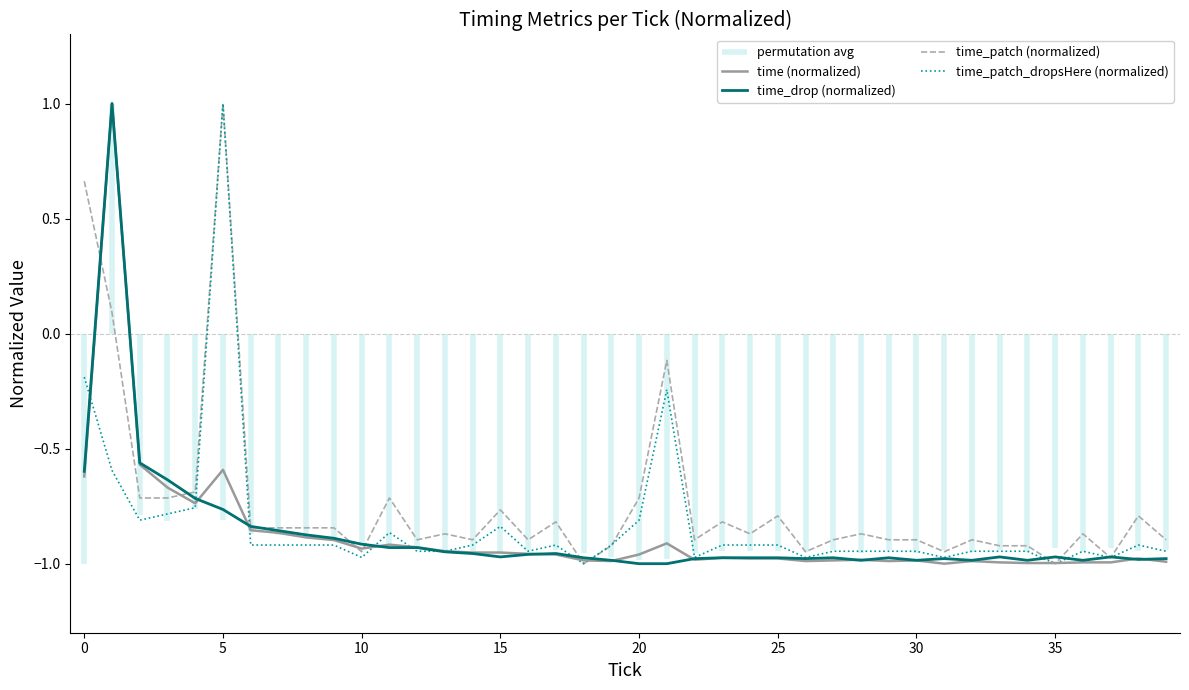

At how many categories does at least one series exceed 0?

3